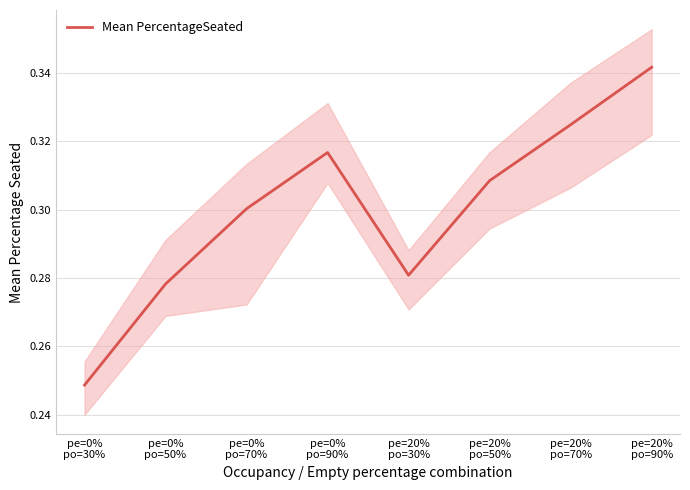

Reading left to right, extract all data points from this chart.

0.2	0.3	0.3	0.3	0.3	0.3	0.3	0.3